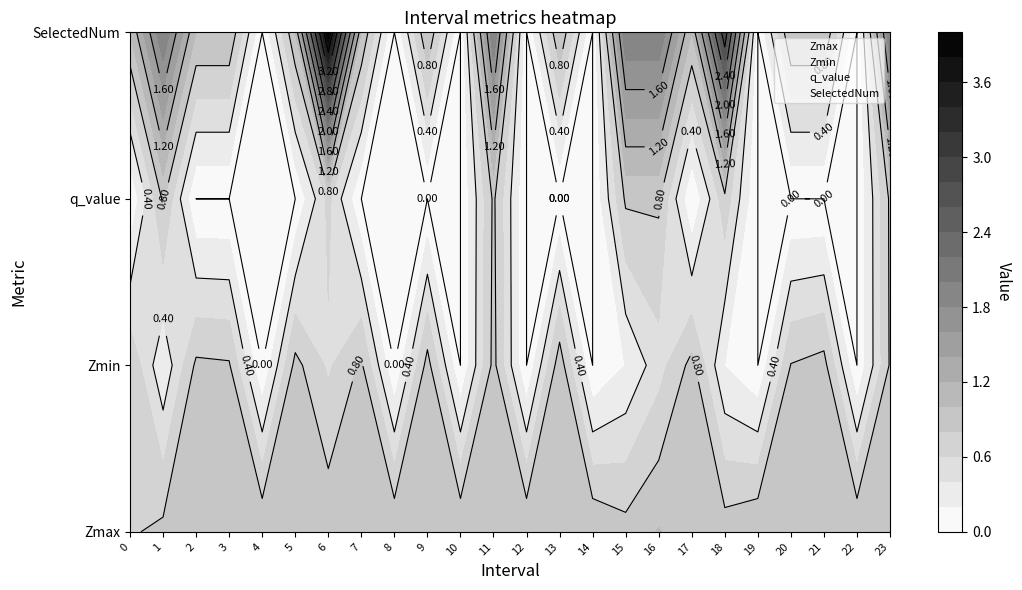

At how many categories does at least one series exceed 3?

1